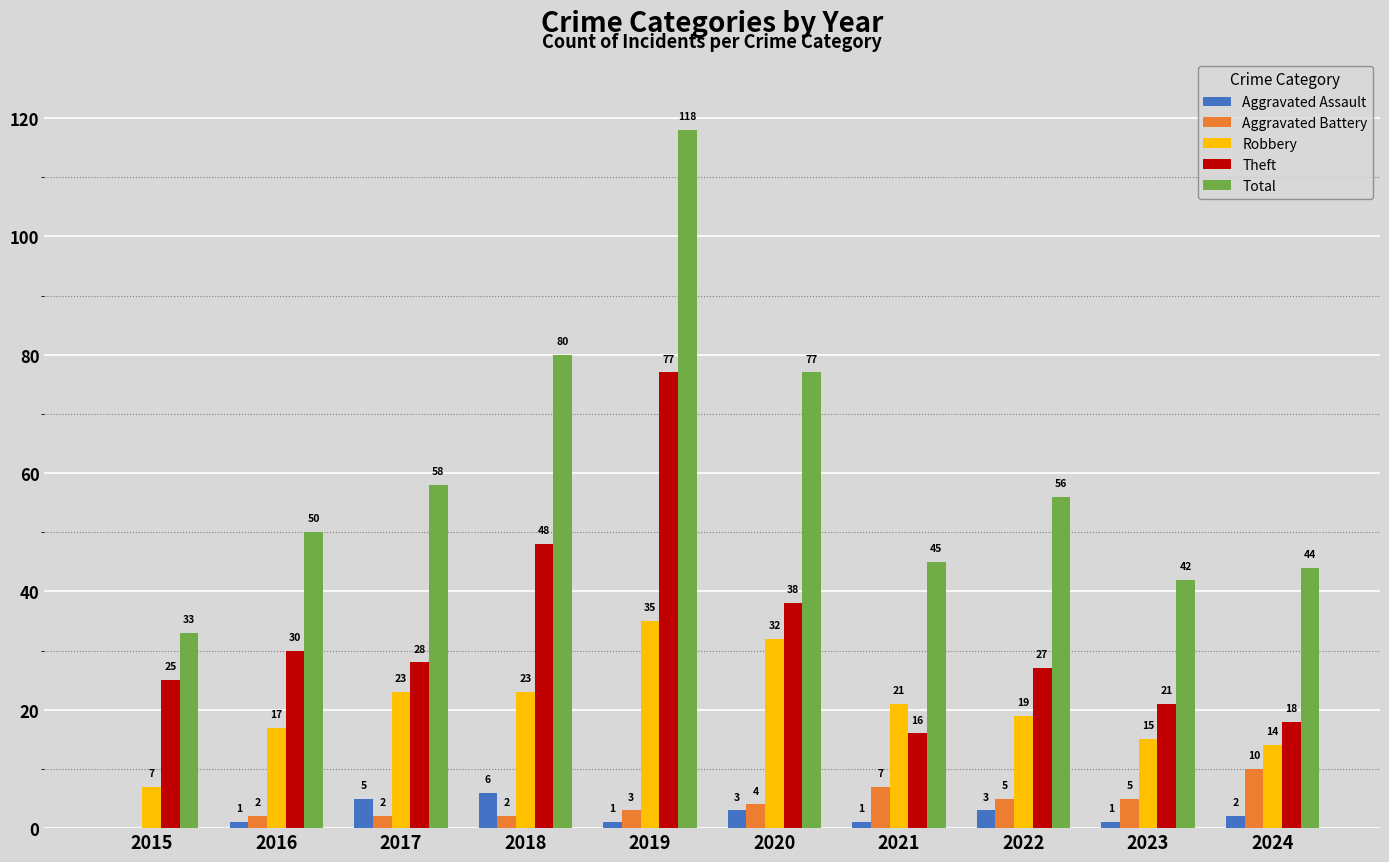

Reading right to left, list all the values displayed in this chart.

Aggravated Assault: 2	1	3	1	3	1	6	5	1	0
Aggravated Battery: 10	5	5	7	4	3	2	2	2	0
Robbery: 14	15	19	21	32	35	23	23	17	7
Theft: 18	21	27	16	38	77	48	28	30	25
Total: 44	42	56	45	77	118	80	58	50	33